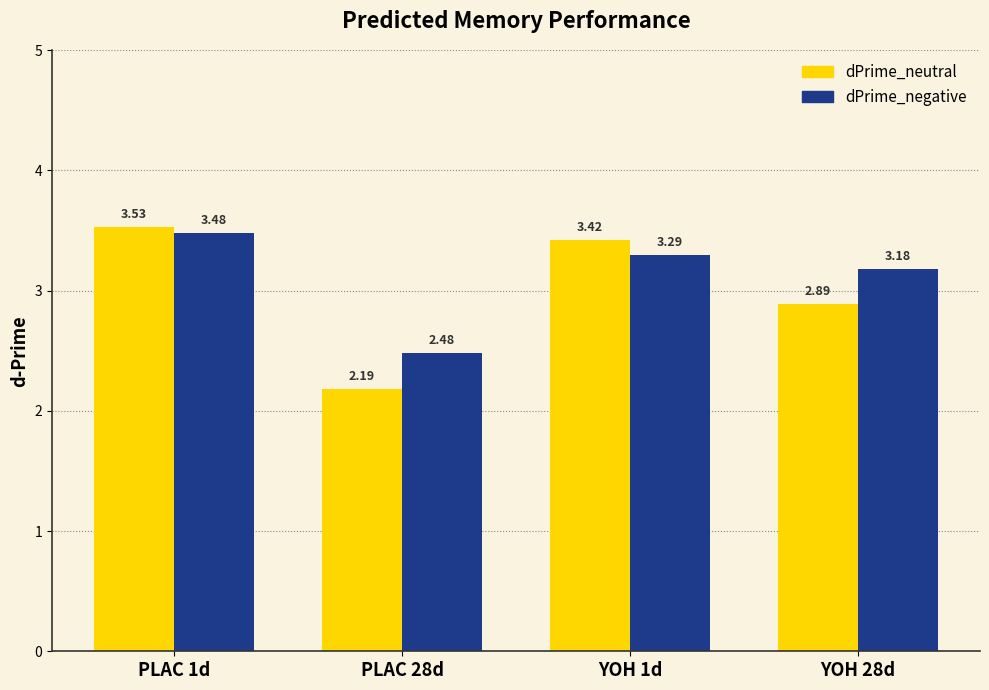

What is the average value of the dPrime_negative series?

3.1